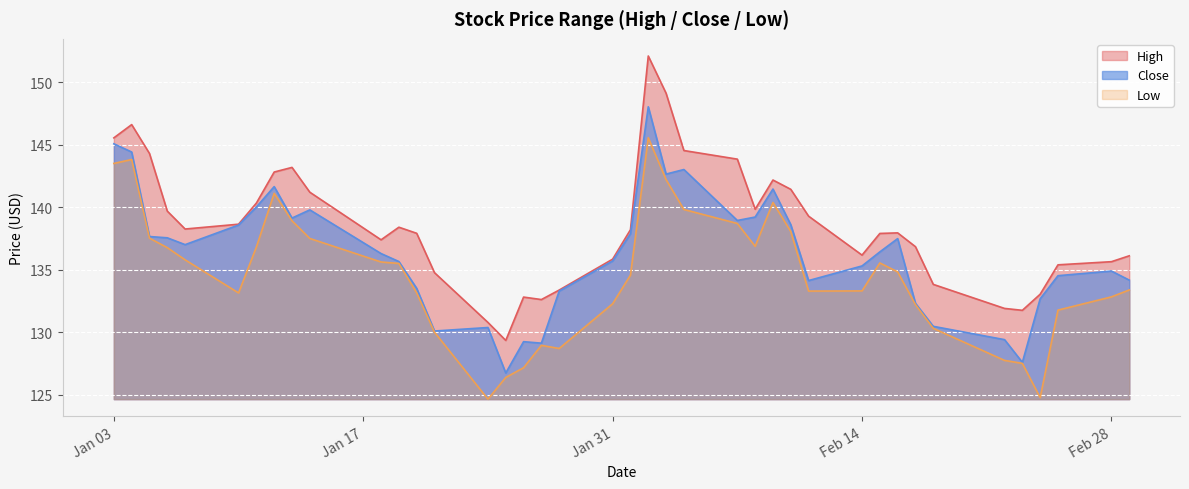

What is the average value of the Low series?

134.5